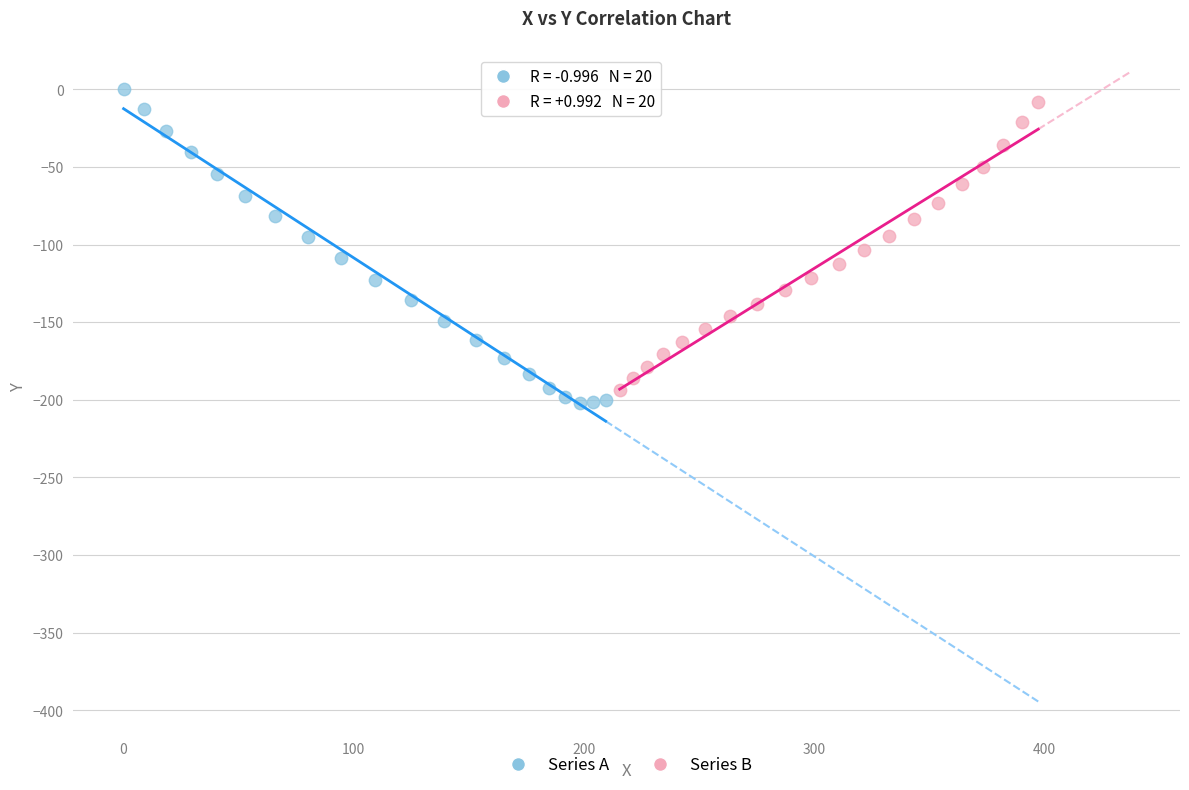

What are all the series names shown in the legend?

Series A, Series B